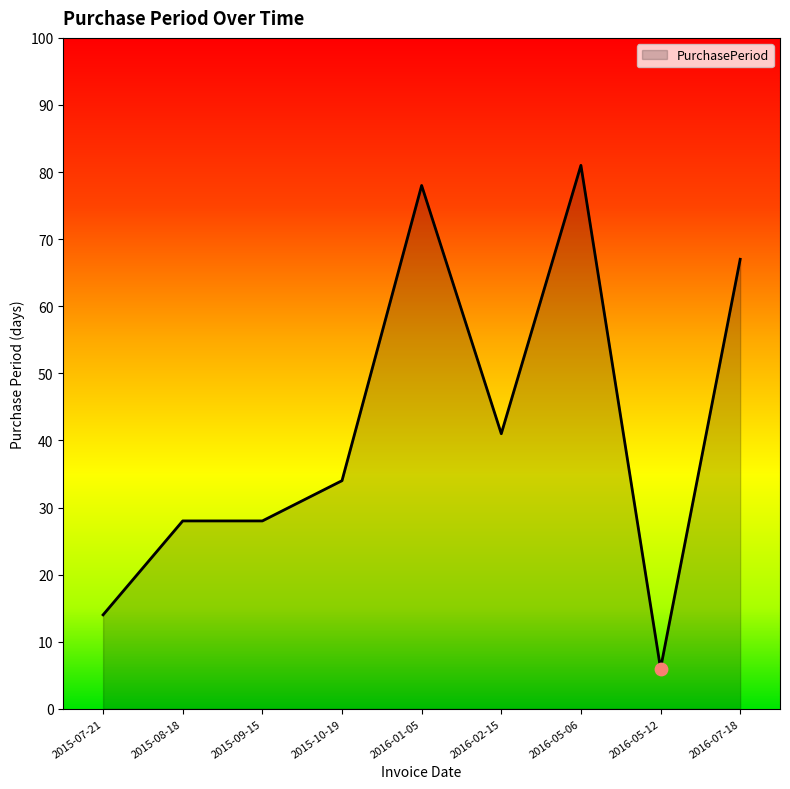

What is the ratio of the value at 2016-01-05 to the value at 2015-07-21?

5.6